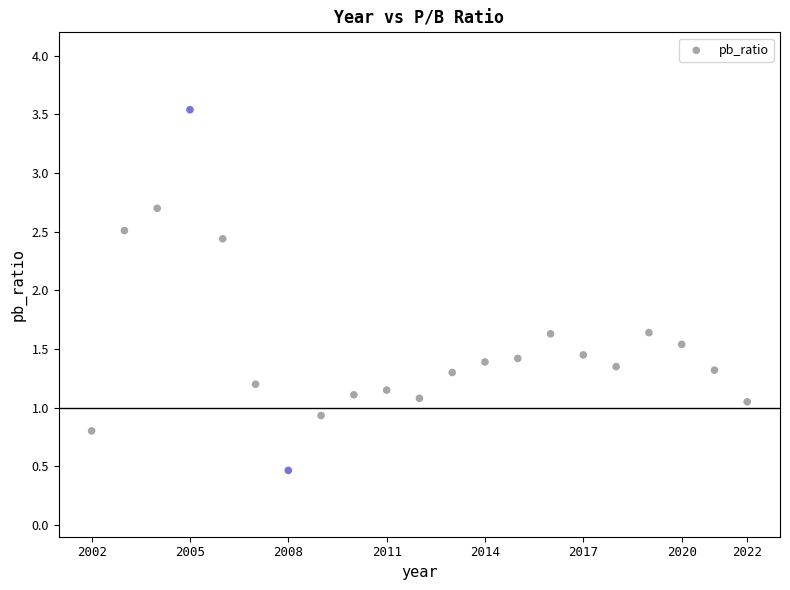

What is the range of X values (max minus min)?

20.0